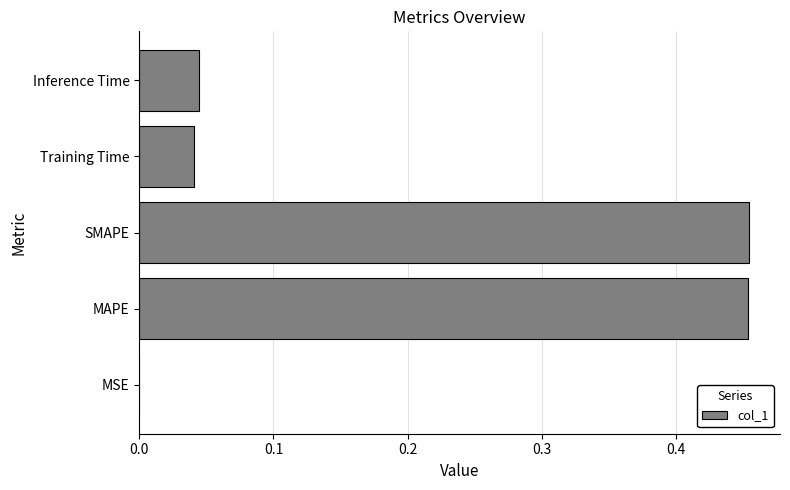

Between Inference Time and SMAPE, which is larger?

SMAPE